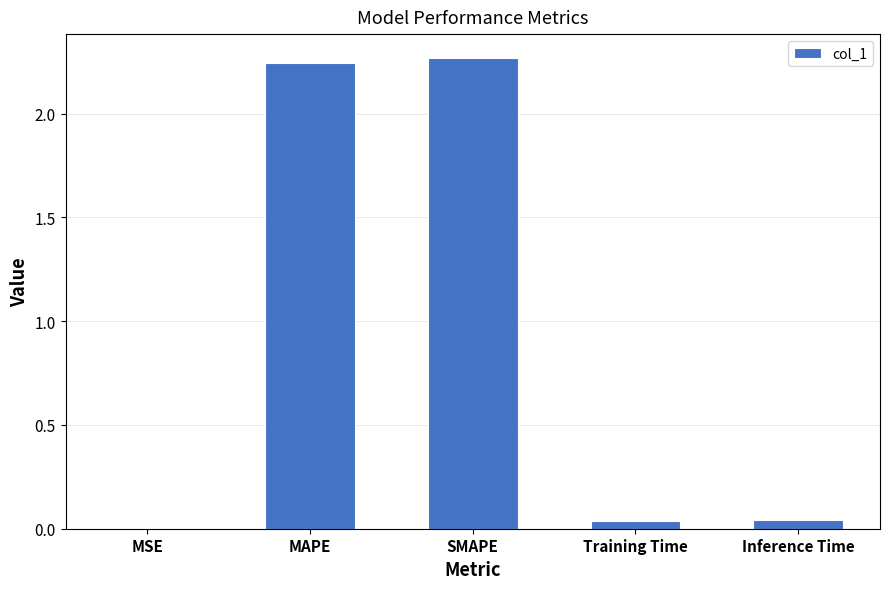

Which has a higher value, MAPE or Inference Time?

MAPE